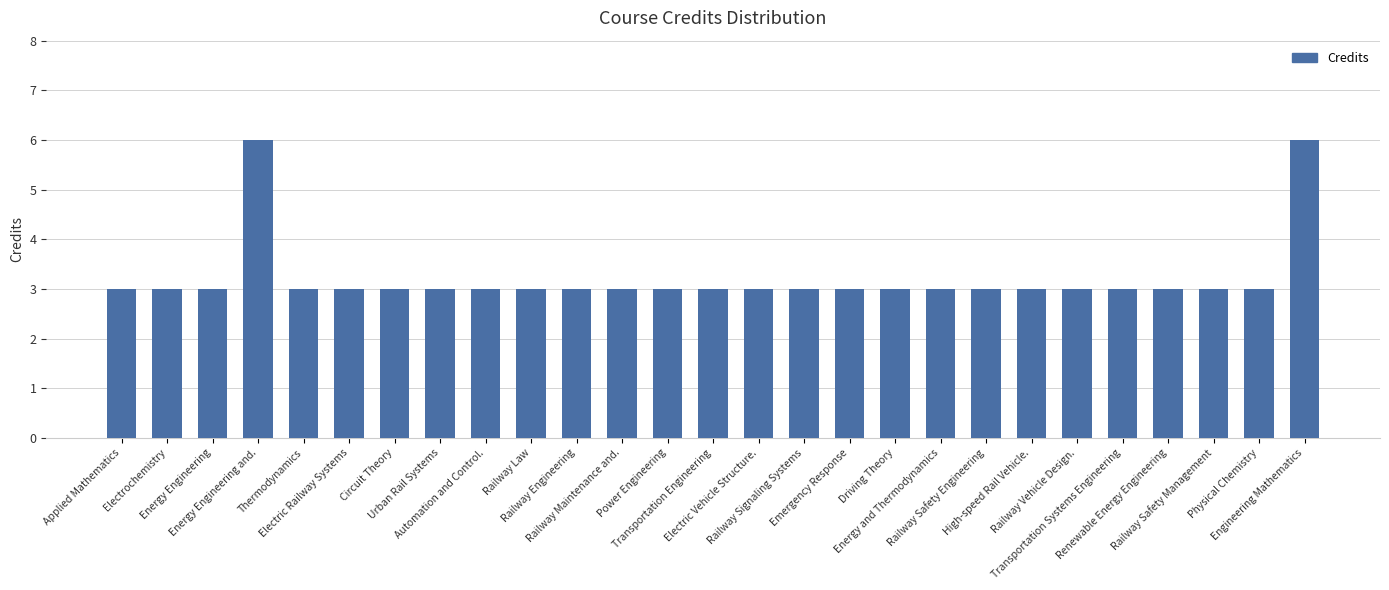

Count the values in the range 3 to 4.

25